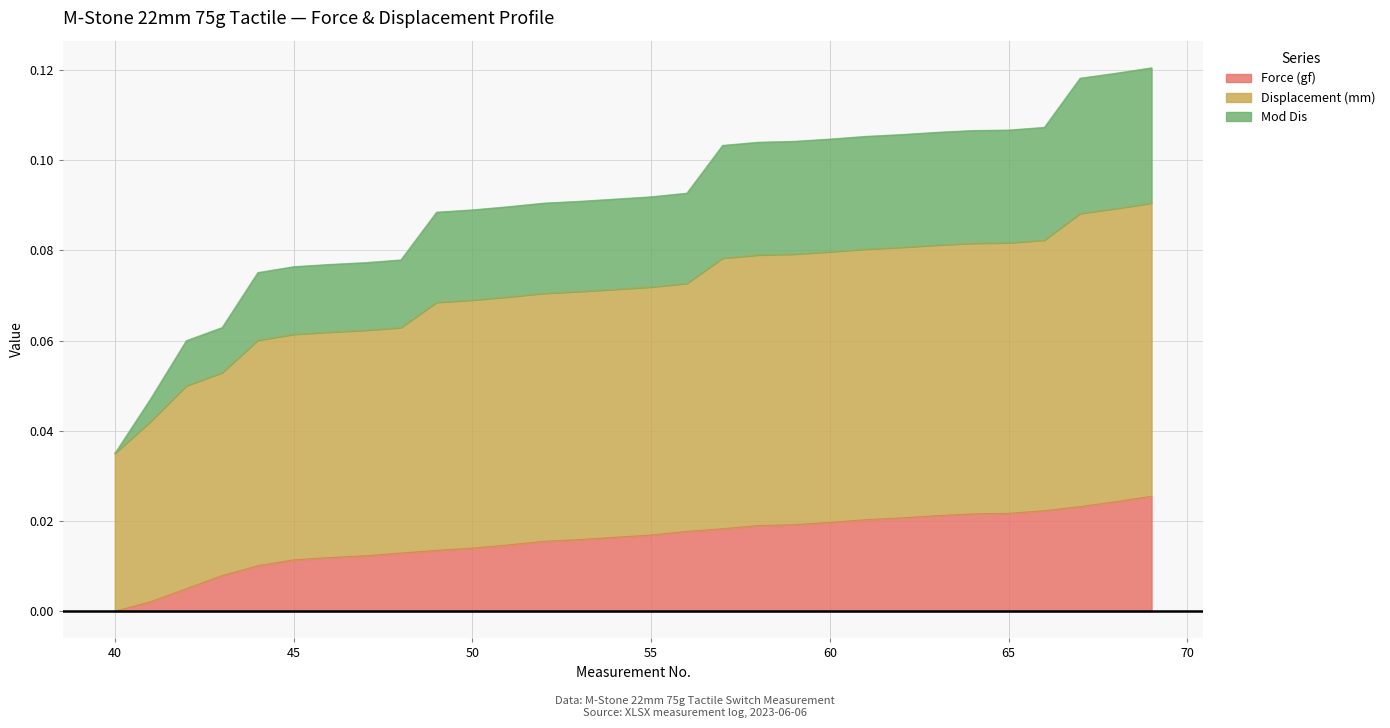

Reading left to right, transcribe all the data shown in this chart.

Force (gf): 40=0.0	41=0.0	42=0.0	43=0.0	44=0.0	45=0.0	46=0.0	47=0.0	48=0.0	49=0.0	50=0.0	51=0.0	52=0.0	53=0.0	54=0.0	55=0.0	56=0.0	57=0.0	58=0.0	59=0.0	60=0.0	61=0.0	62=0.0	63=0.0	64=0.0	65=0.0	66=0.0	67=0.0	68=0.0	69=0.0
Displacement (mm): 40=0.0	41=0.0	42=0.1	43=0.1	44=0.1	45=0.1	46=0.1	47=0.1	48=0.1	49=0.1	50=0.1	51=0.1	52=0.1	53=0.1	54=0.1	55=0.1	56=0.1	57=0.1	58=0.1	59=0.1	60=0.1	61=0.1	62=0.1	63=0.1	64=0.1	65=0.1	66=0.1	67=0.1	68=0.1	69=0.1
Mod Dis: 40=0.0	41=0.0	42=0.0	43=0.1	44=0.1	45=0.1	46=0.1	47=0.1	48=0.1	49=0.1	50=0.1	51=0.1	52=0.1	53=0.1	54=0.1	55=0.1	56=0.1	57=0.1	58=0.1	59=0.1	60=0.1	61=0.1	62=0.1	63=0.1	64=0.1	65=0.1	66=0.1	67=0.1	68=0.1	69=0.1